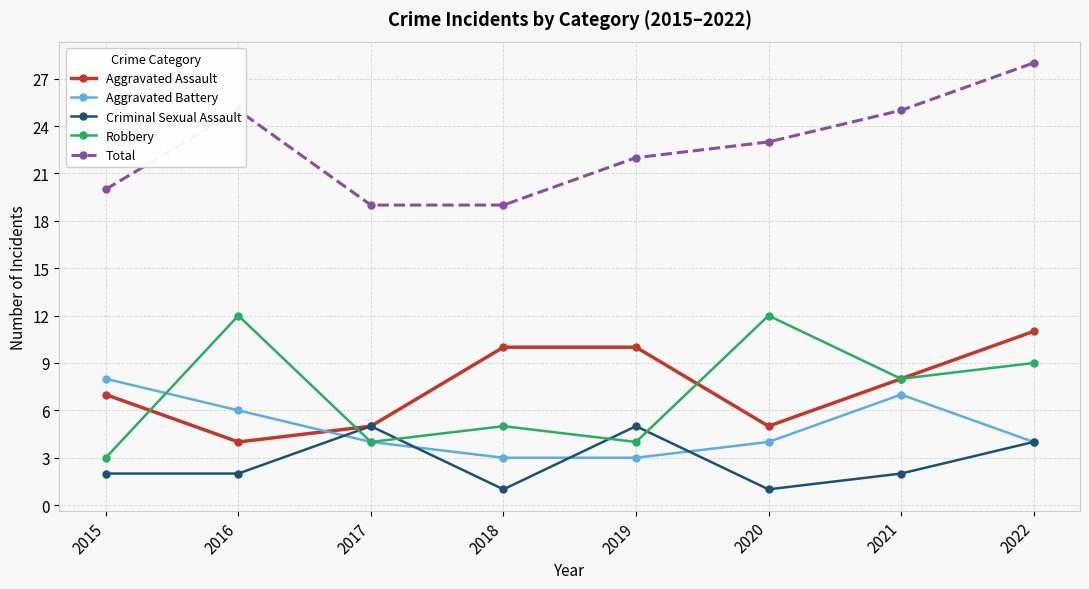

The value of Aggravated Battery at 2015 is 8. True or false?

True